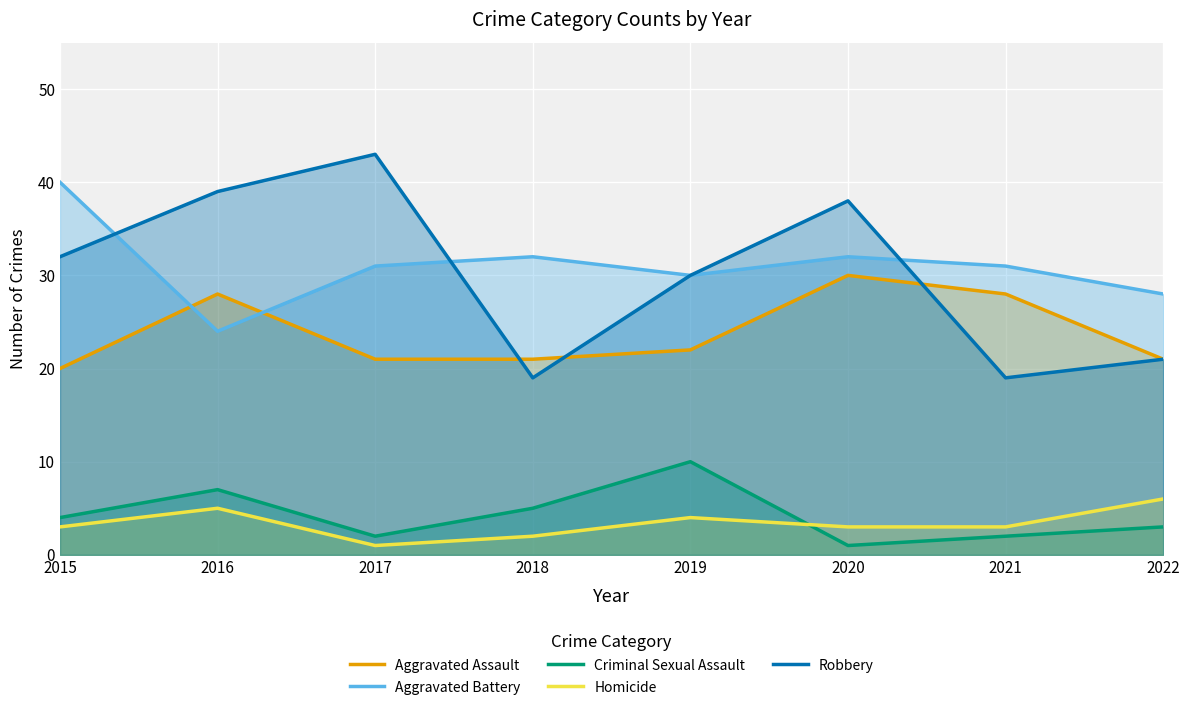

How many series are shown in this chart?

5